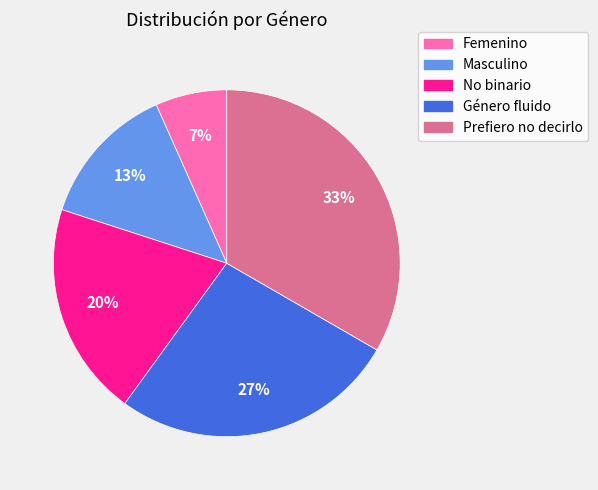

How many segments does this pie chart have?

5